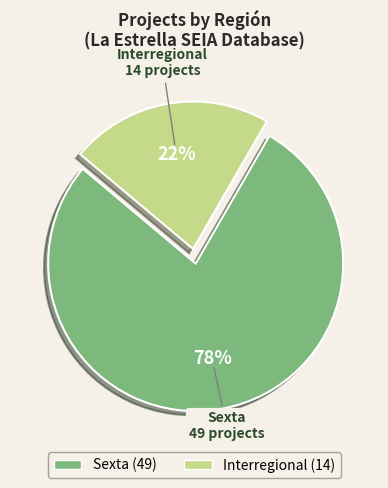

Is there any slice that represents more than half of the pie?

Yes